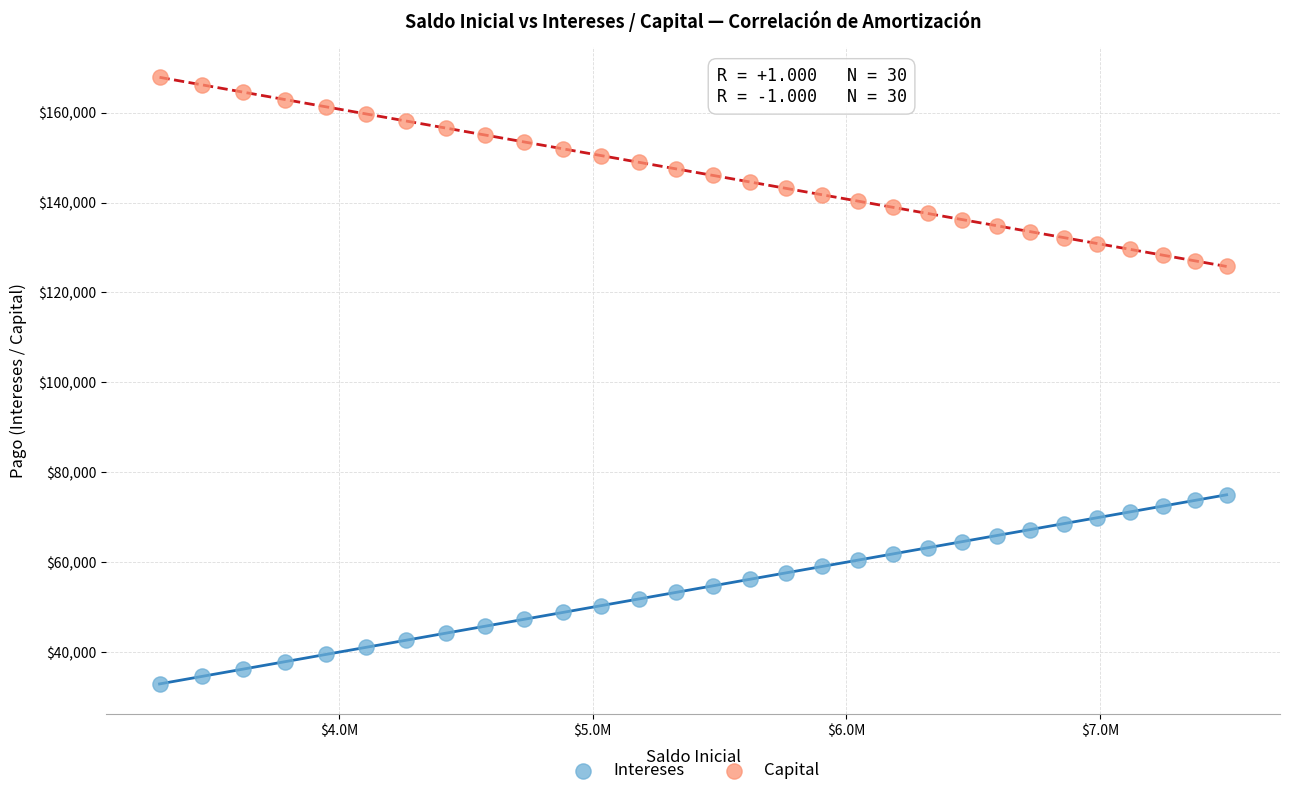

Across all data points, what is the range of X values (max minus min)?

4207501.1